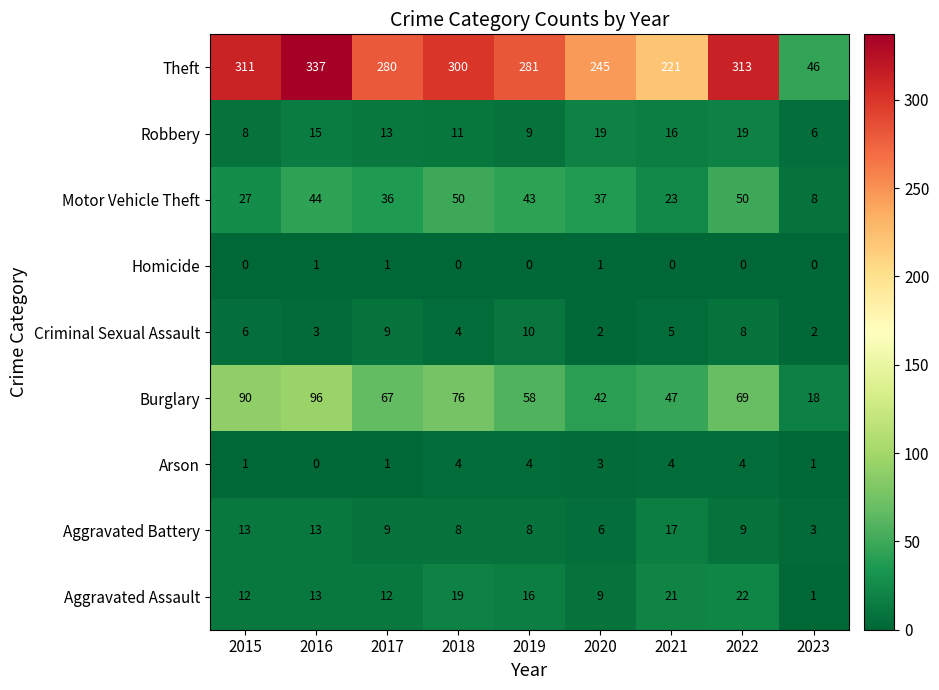

The Criminal Sexual Assault series shows 5 at 2016. True or false?

False